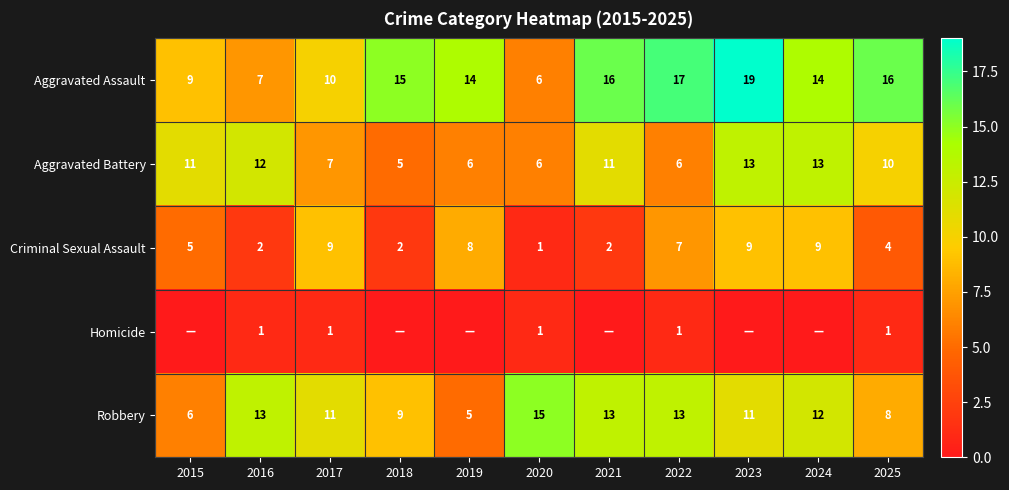

Between 2024 and 2018, which is larger?

2018